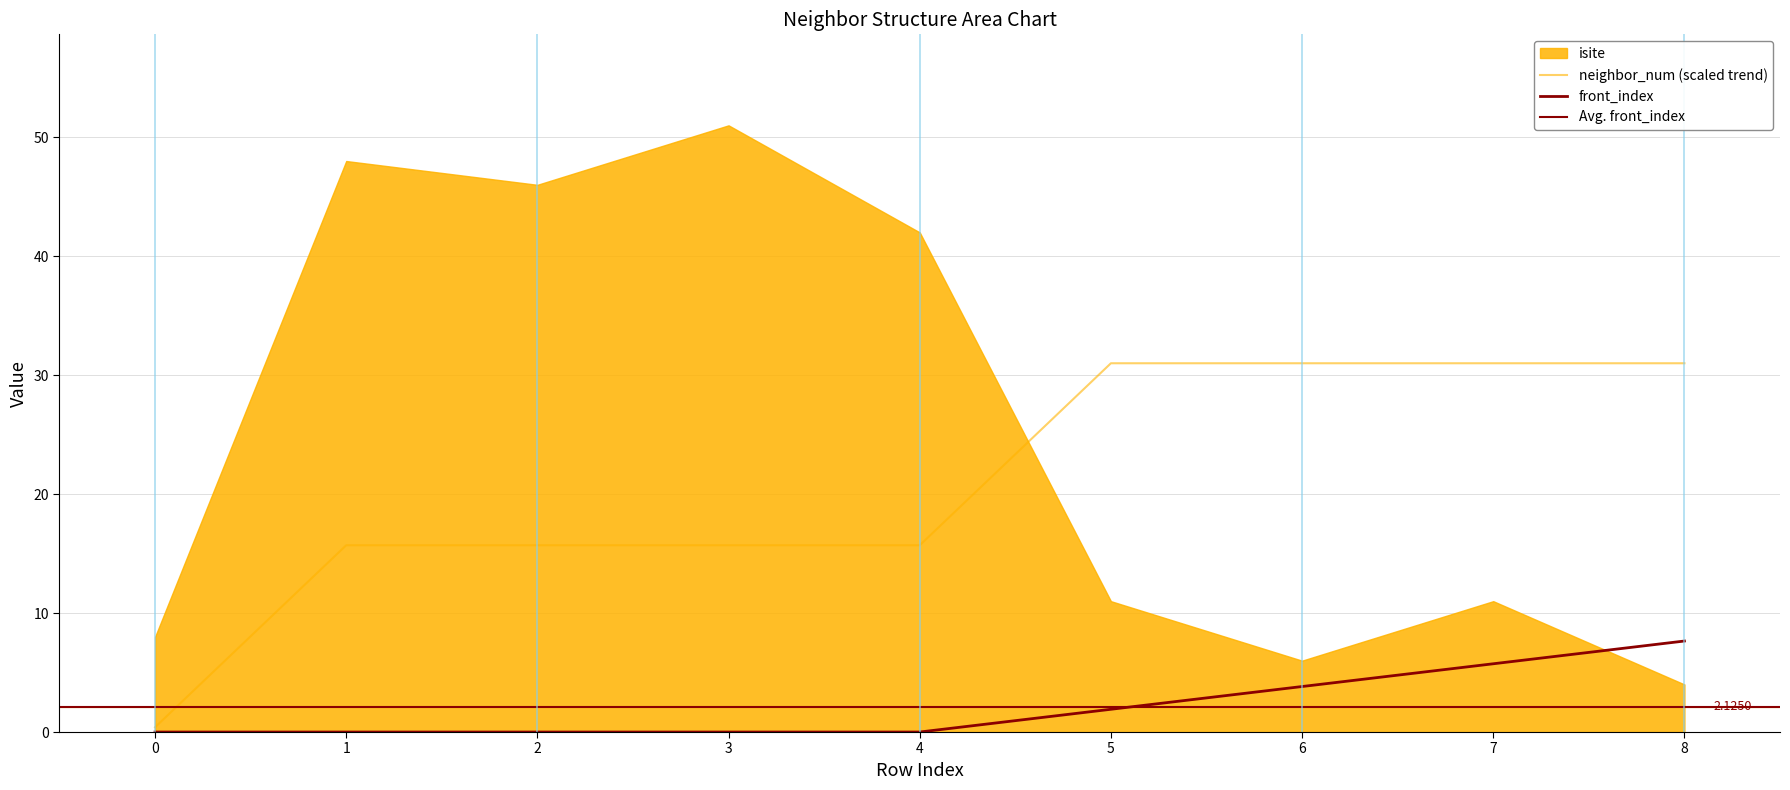

What is the difference between the second highest and second lowest values in the neighbor_num series?

15.3